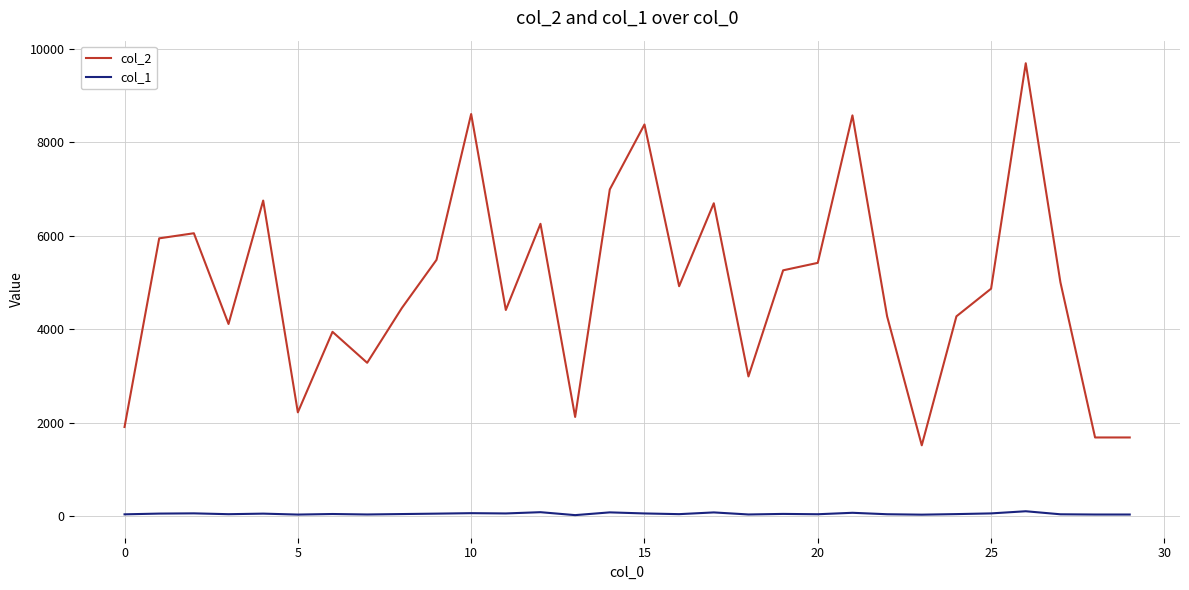

How many categories are shown in the chart?

30